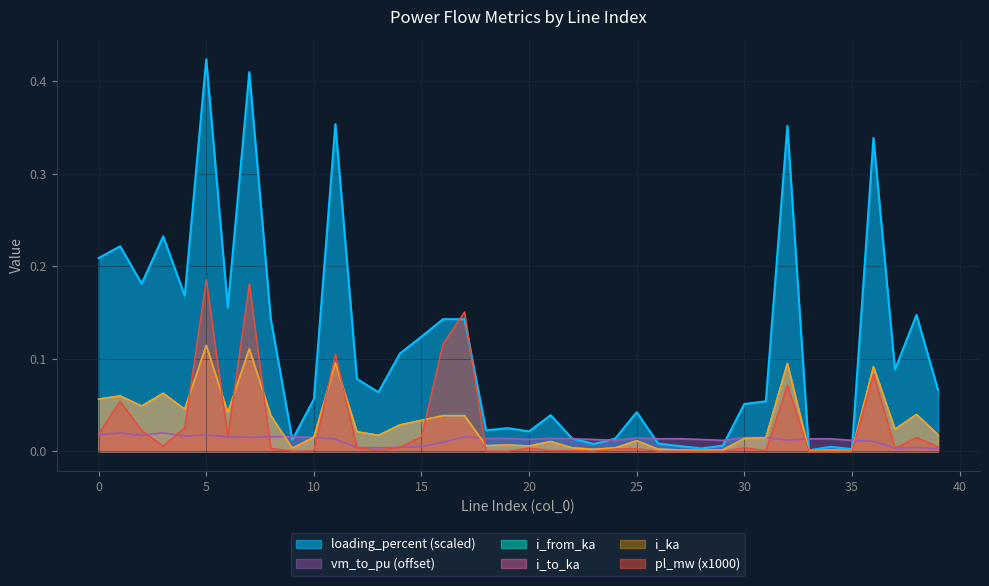

What is the highest value of the pl_mw series?

0.2